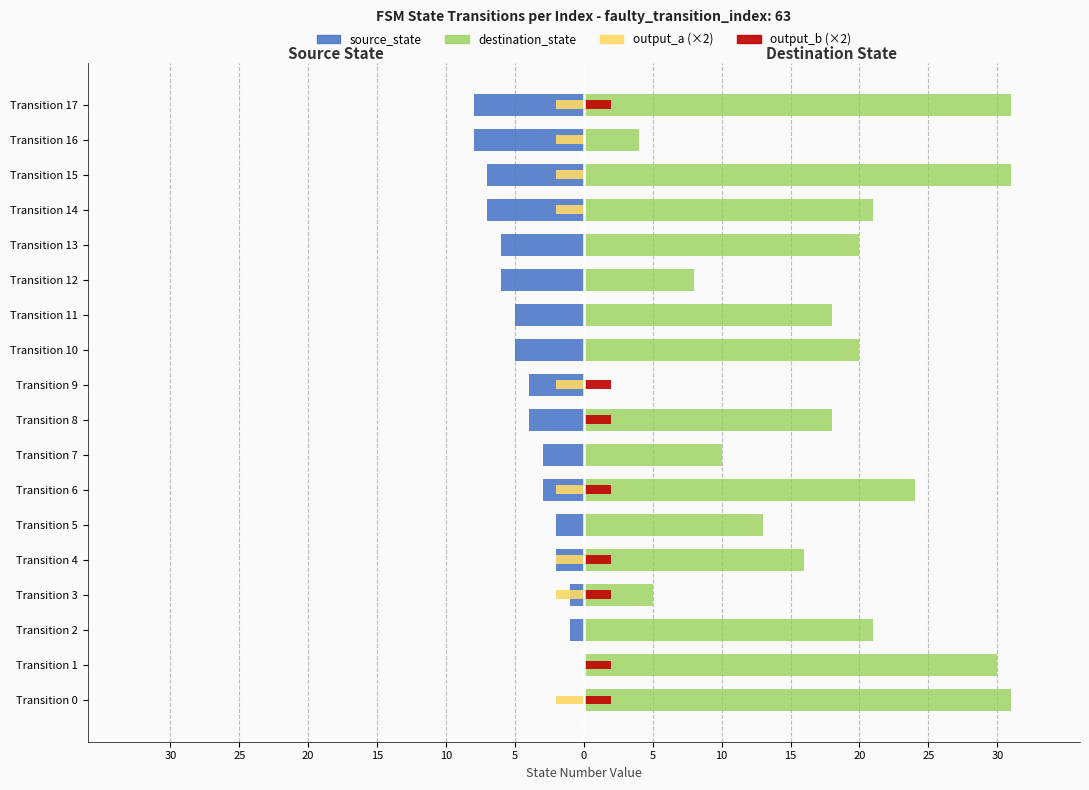

Between Transition 4 and Transition 7, which is larger?

Transition 4